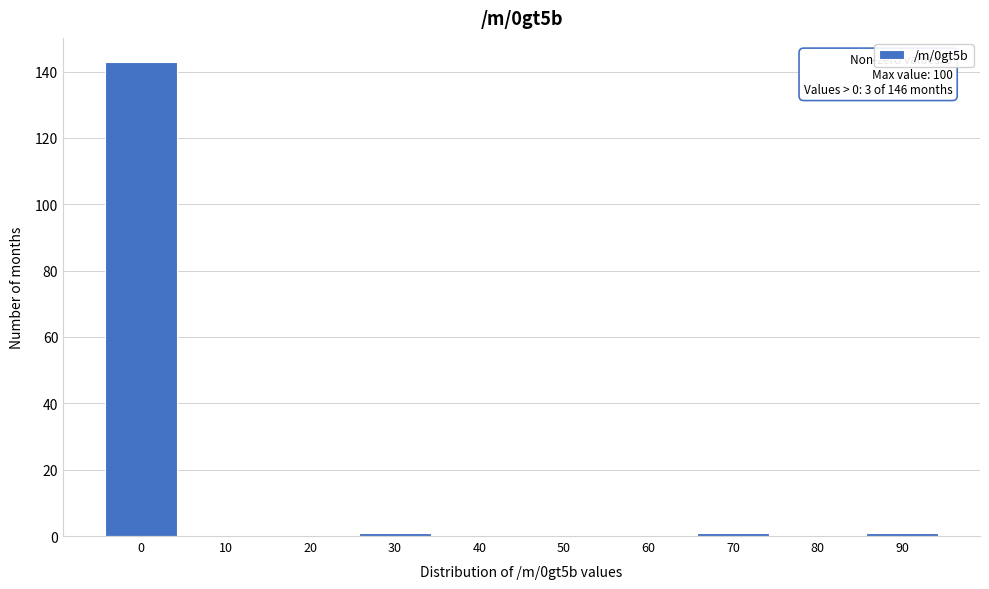

Reading left to right, extract all data points from this chart.

0=143	10=0	20=0	30=1	40=0	50=0	60=0	70=1	80=0	90=1